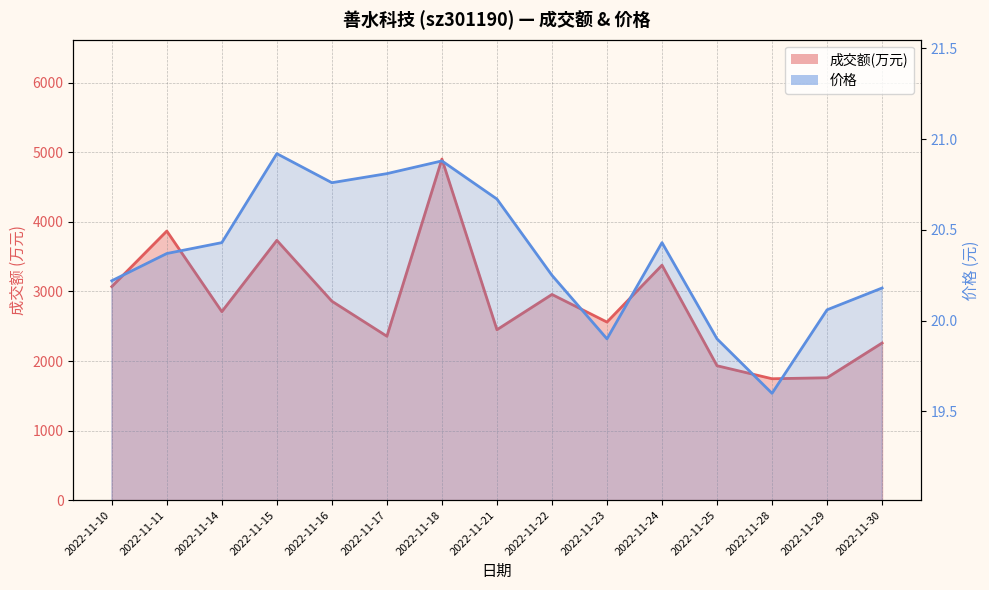

The 价格 series shows 28.7 at 2022-11-11. True or false?

False